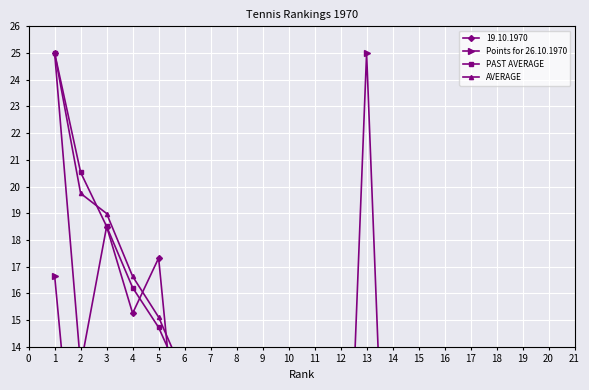

What is the difference between the maximum and minimum values in the Points for 26.10.1970 series?

25.0